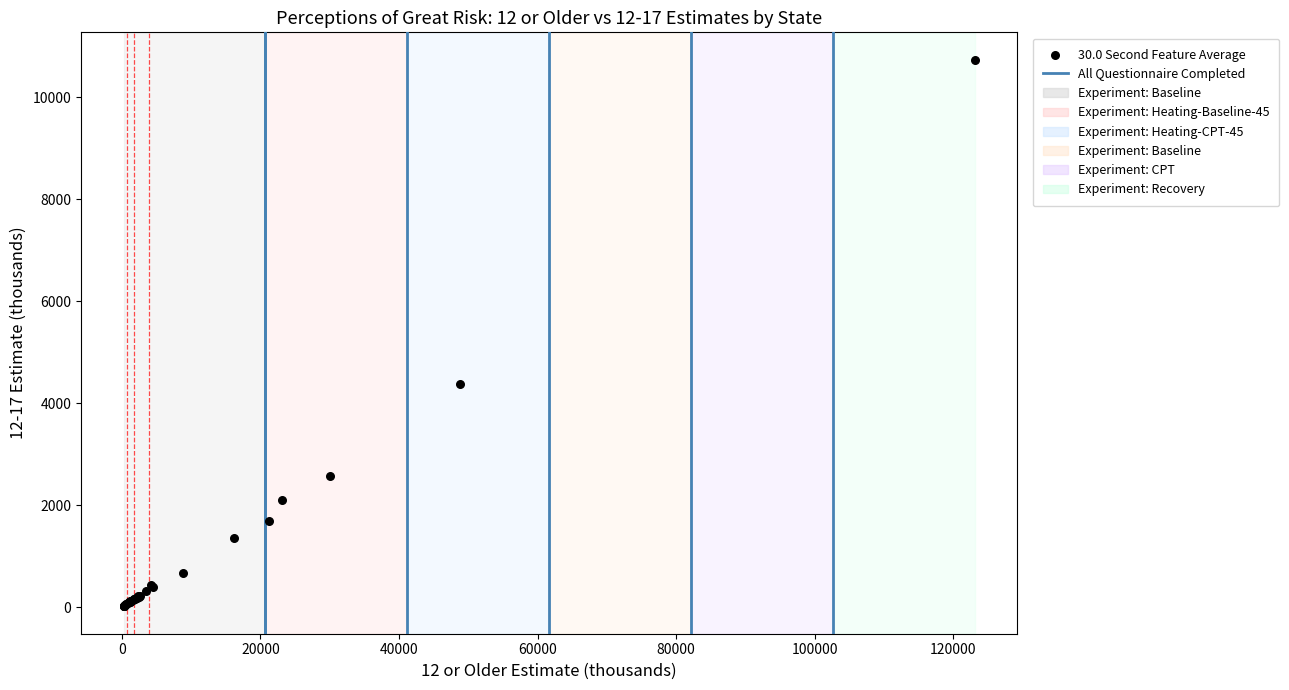

What Y value in the scatter plot is closest to 5375?

4383